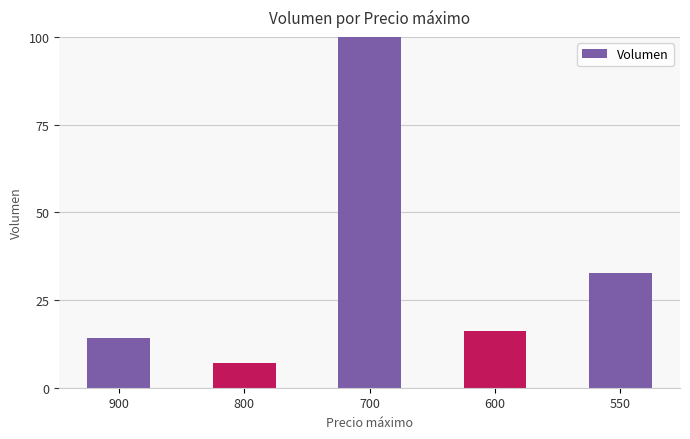

True or false: the data shows 26.1 at 600.

False